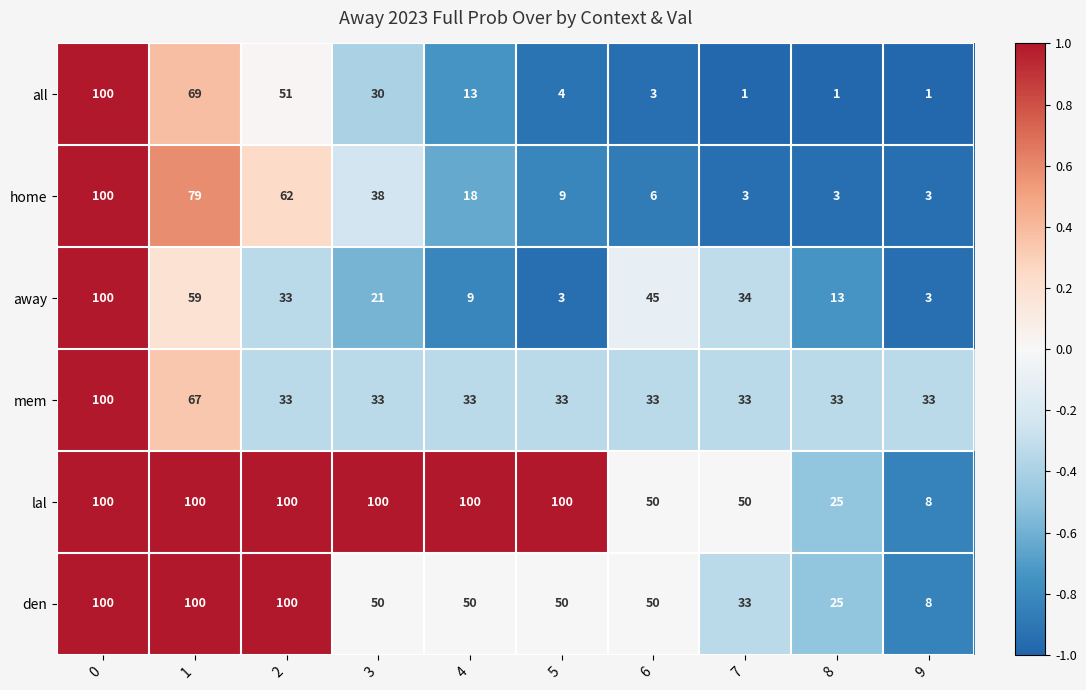

The home series shows 32 at 4. True or false?

False